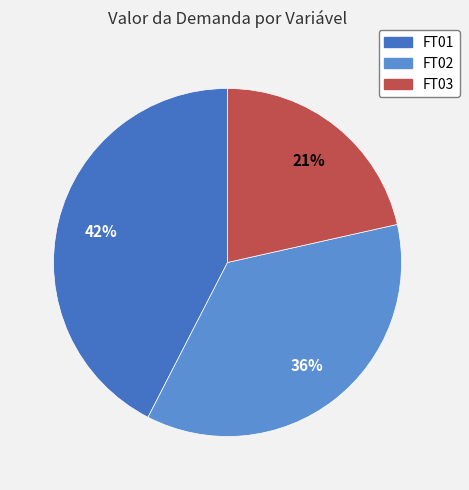

Is there any slice that represents more than half of the pie?

No